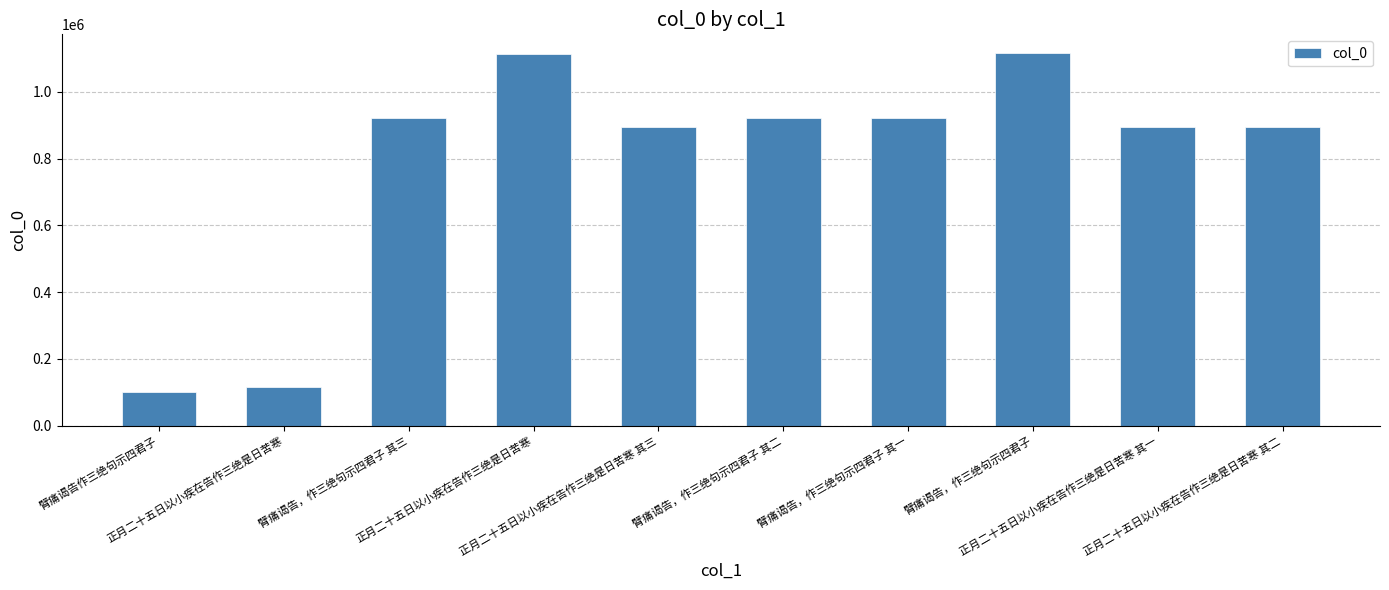

Where does the data first go above 921866?

臂痛谒告，作三绝句示四君子 其三